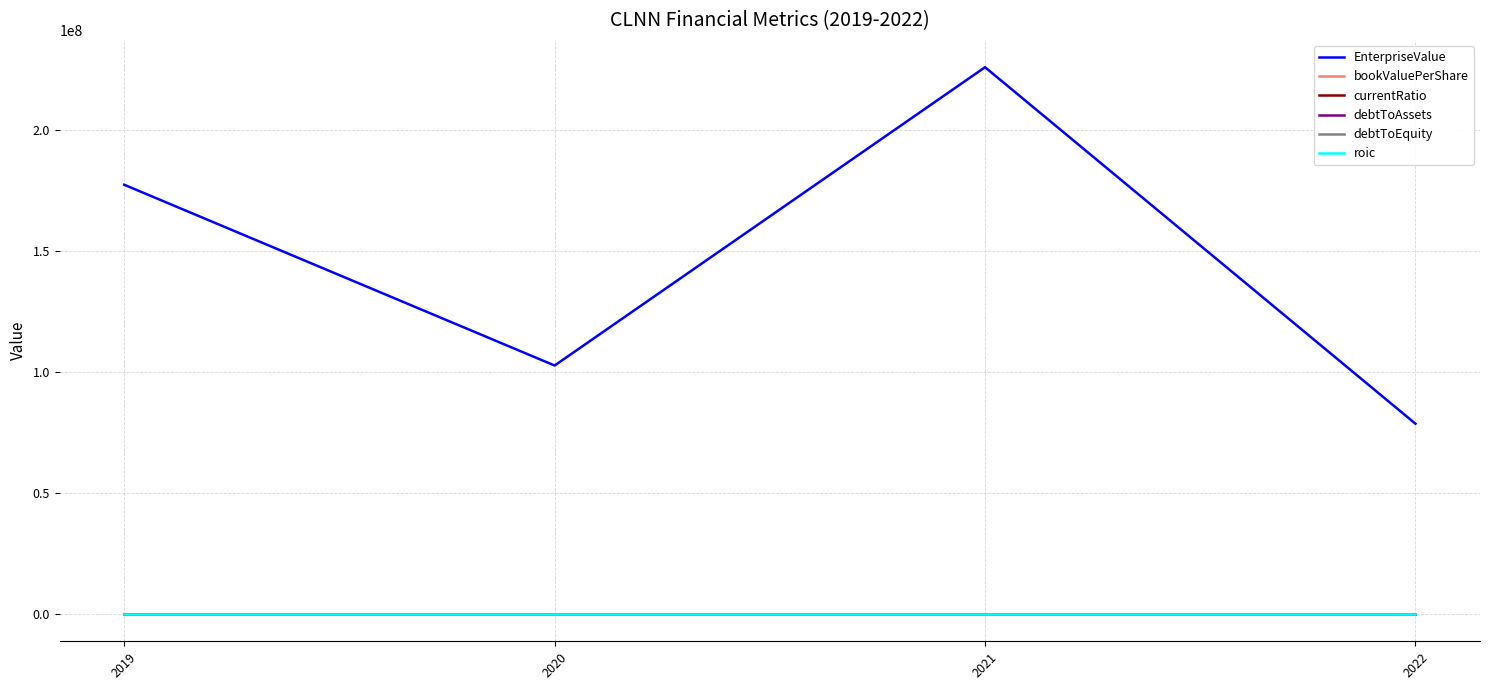

True or false: EnterpriseValue and currentRatio intersect in this chart.

False